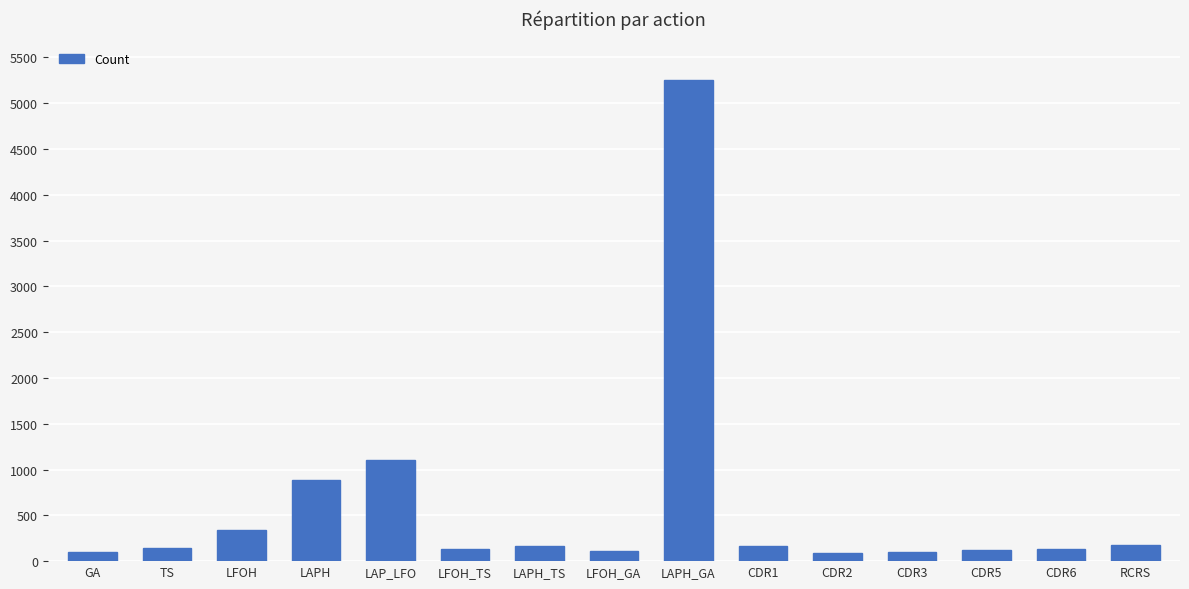

Approximately how many times larger is the value at TS compared to LFOH_GA?

1.2